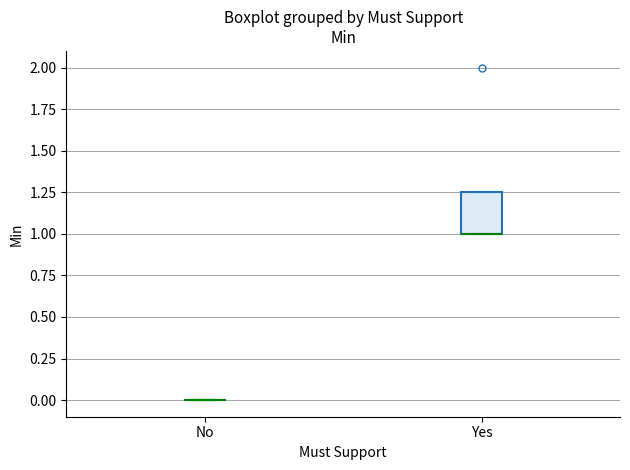

Comparing the boxes themselves (not the whiskers), which one is the tallest?

Yes